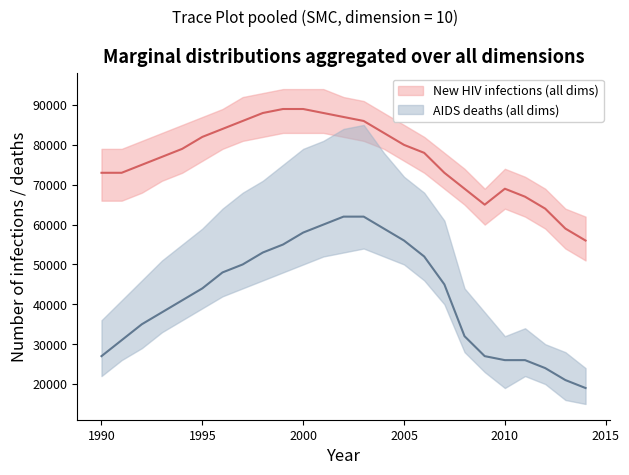

What is the sum of the AIDS deaths Upper values at 2004 and 2012?

108000